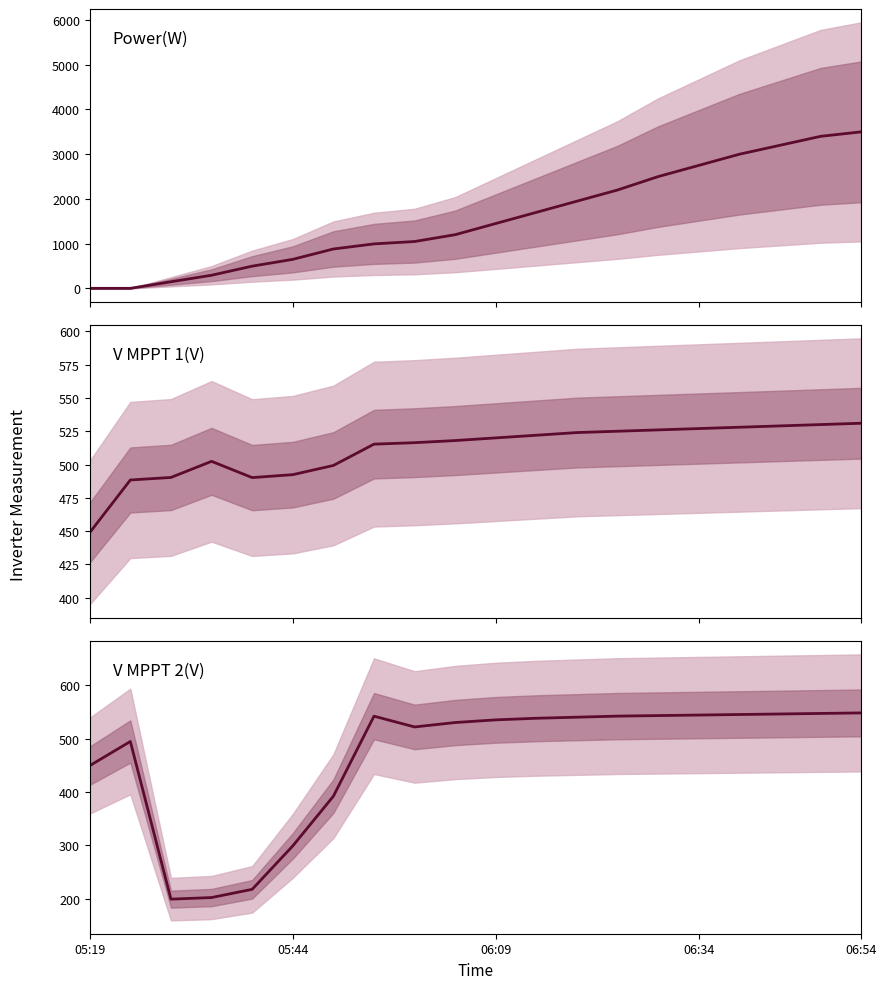

What is the sum of all Power(W) values?

31355.0